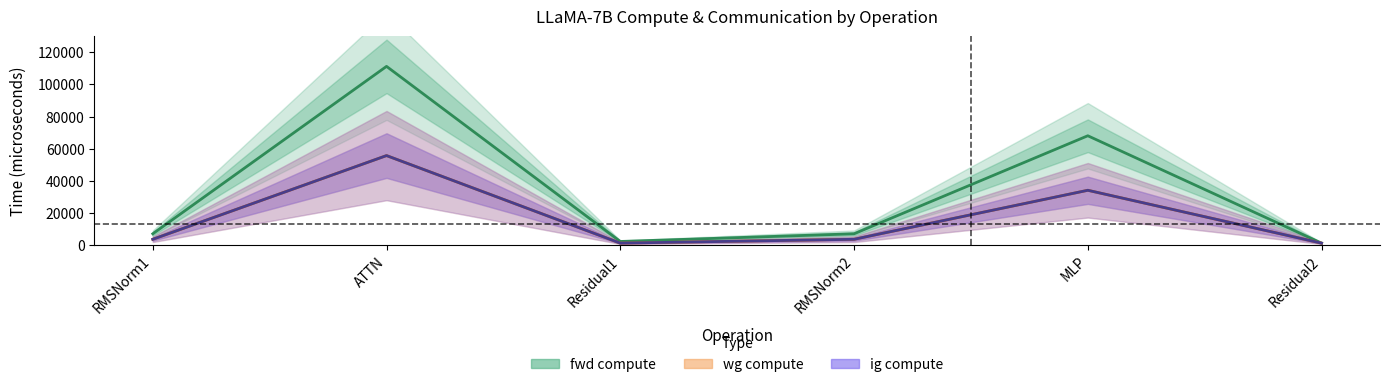

What is the sum of all fwd compute values?

196100.6